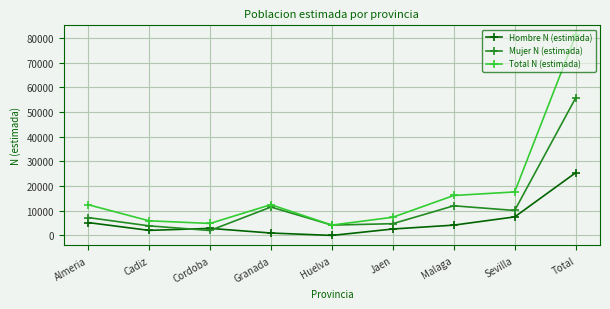

Which label corresponds to the largest value in the chart?

Total